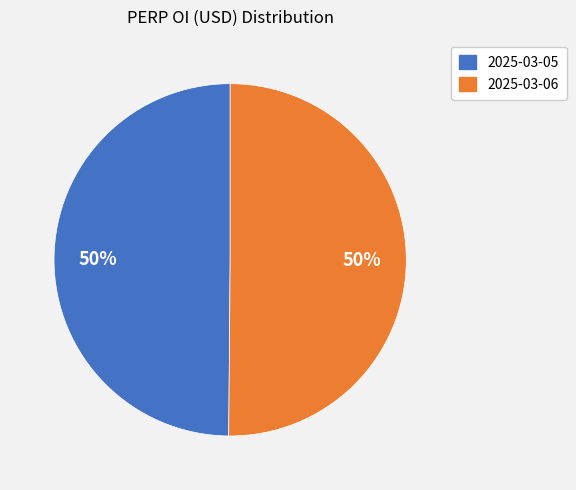

To the nearest percent, what percentage of the pie is 2025-03-05?

50%